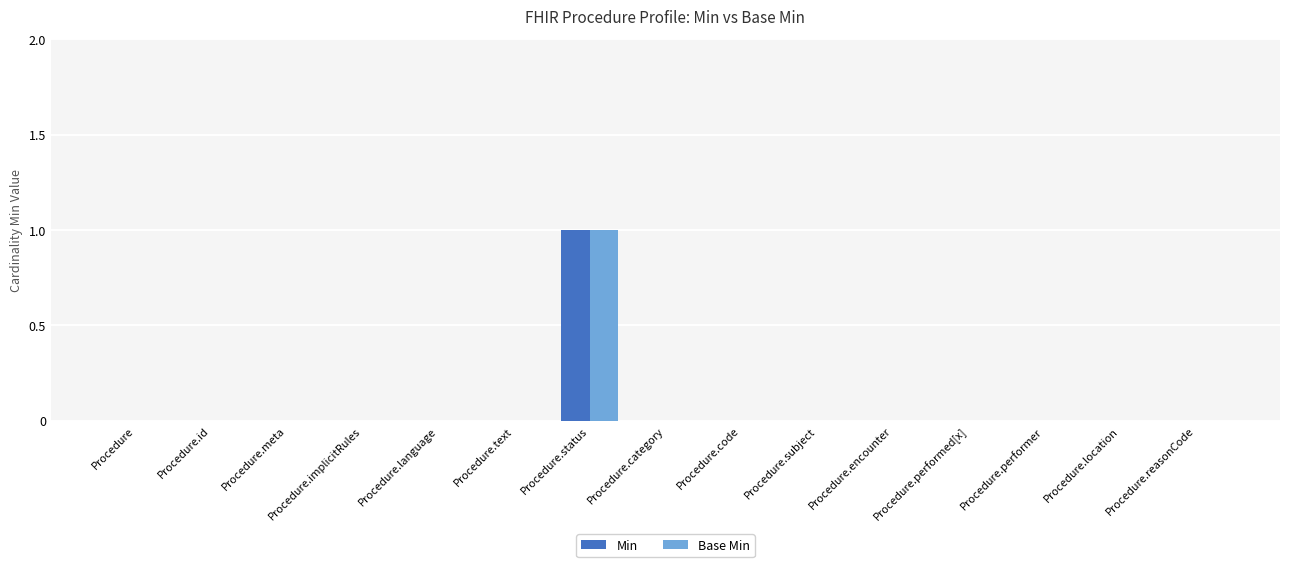

How many series are shown in this chart?

2